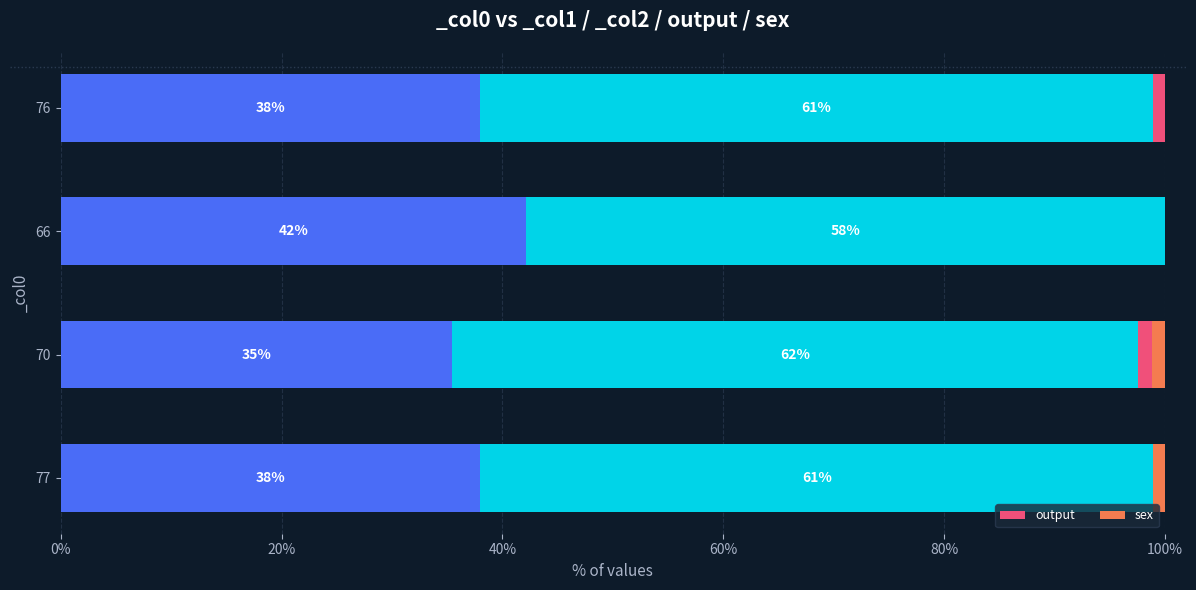

What is the value of the output bar at the 1st from the left?

1.1